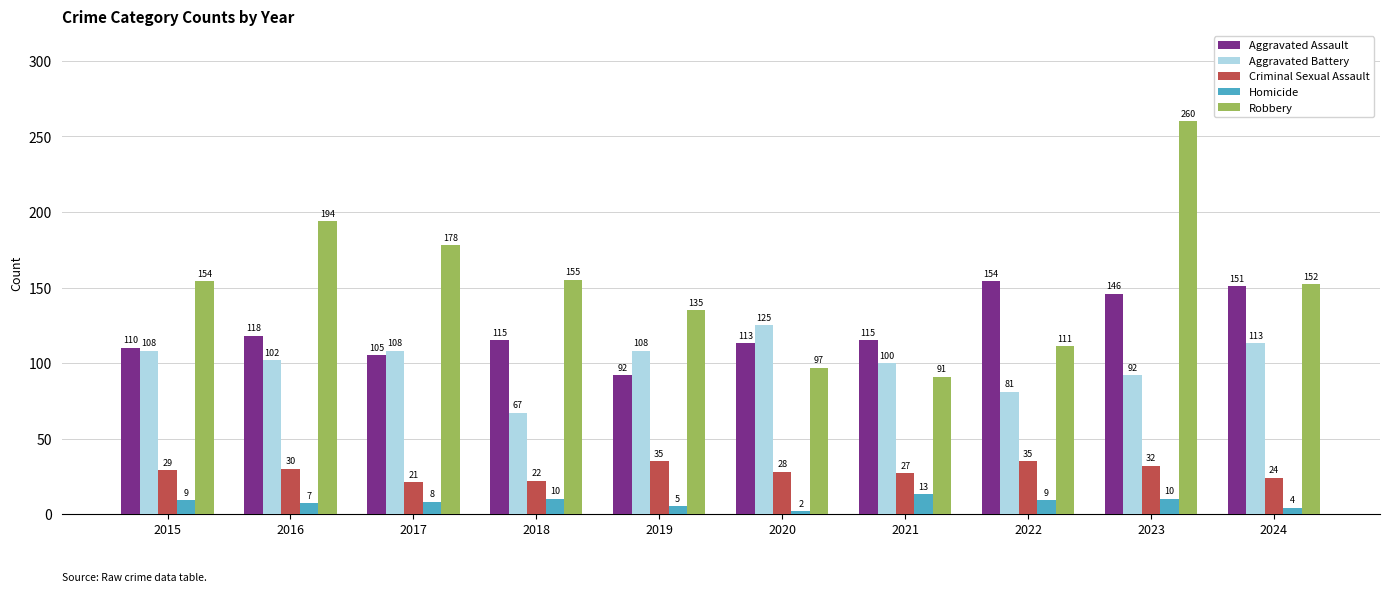

Where is Robbery nearest to the value 175?

2017